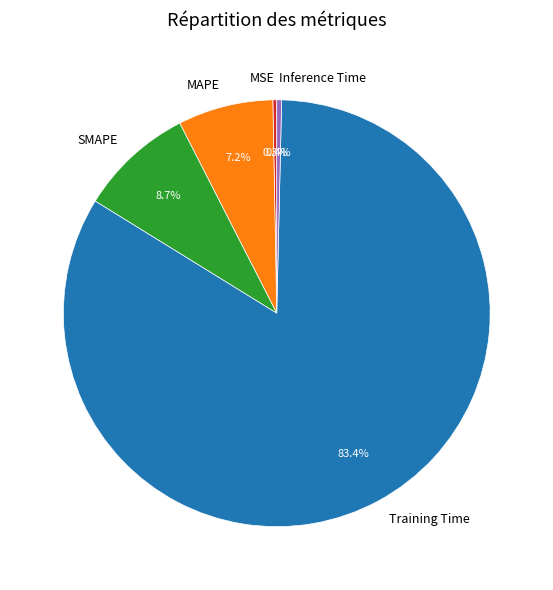

To the nearest percent, what percentage of the pie is MAPE?

7%